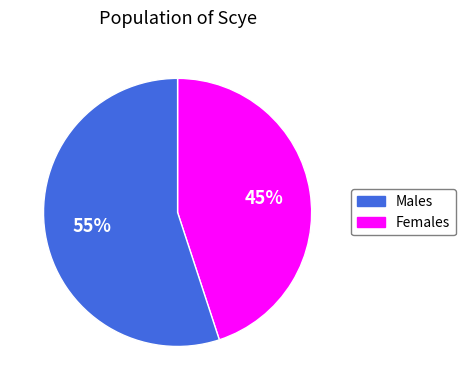

To the nearest percent, what is the difference between the largest and smallest slice percentages?

10%